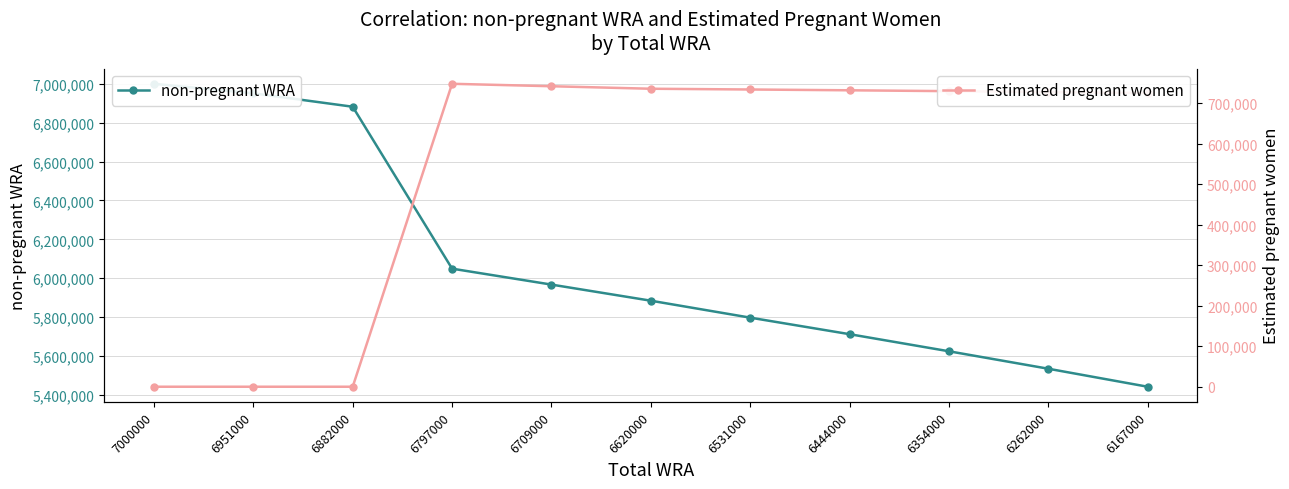

Which category has the highest value across all series?

7000000